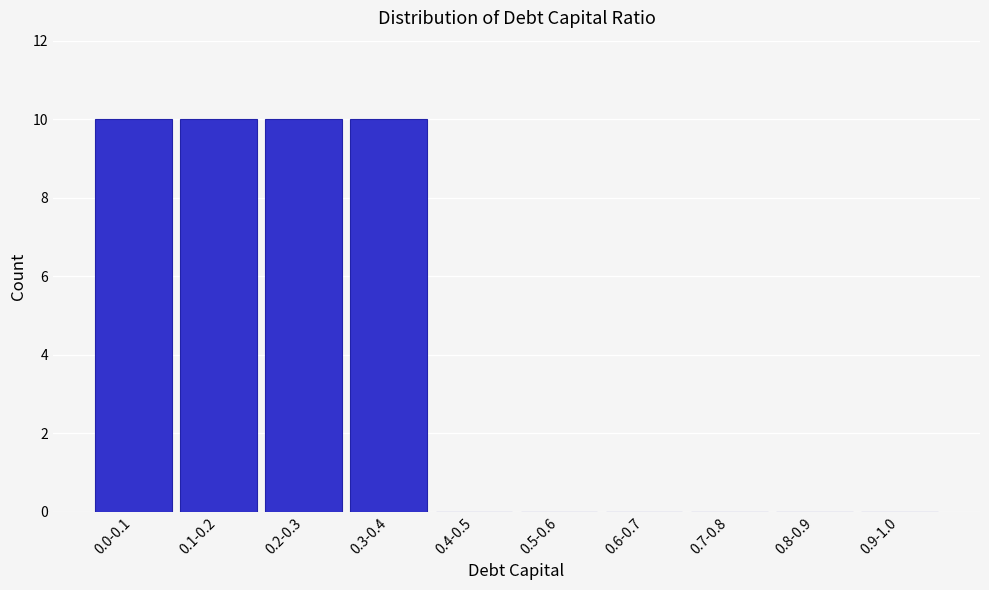

Reading left to right, extract all data points from this chart.

0.0-0.1=10	0.1-0.2=10	0.2-0.3=10	0.3-0.4=10	0.4-0.5=0	0.5-0.6=0	0.6-0.7=0	0.7-0.8=0	0.8-0.9=0	0.9-1.0=0